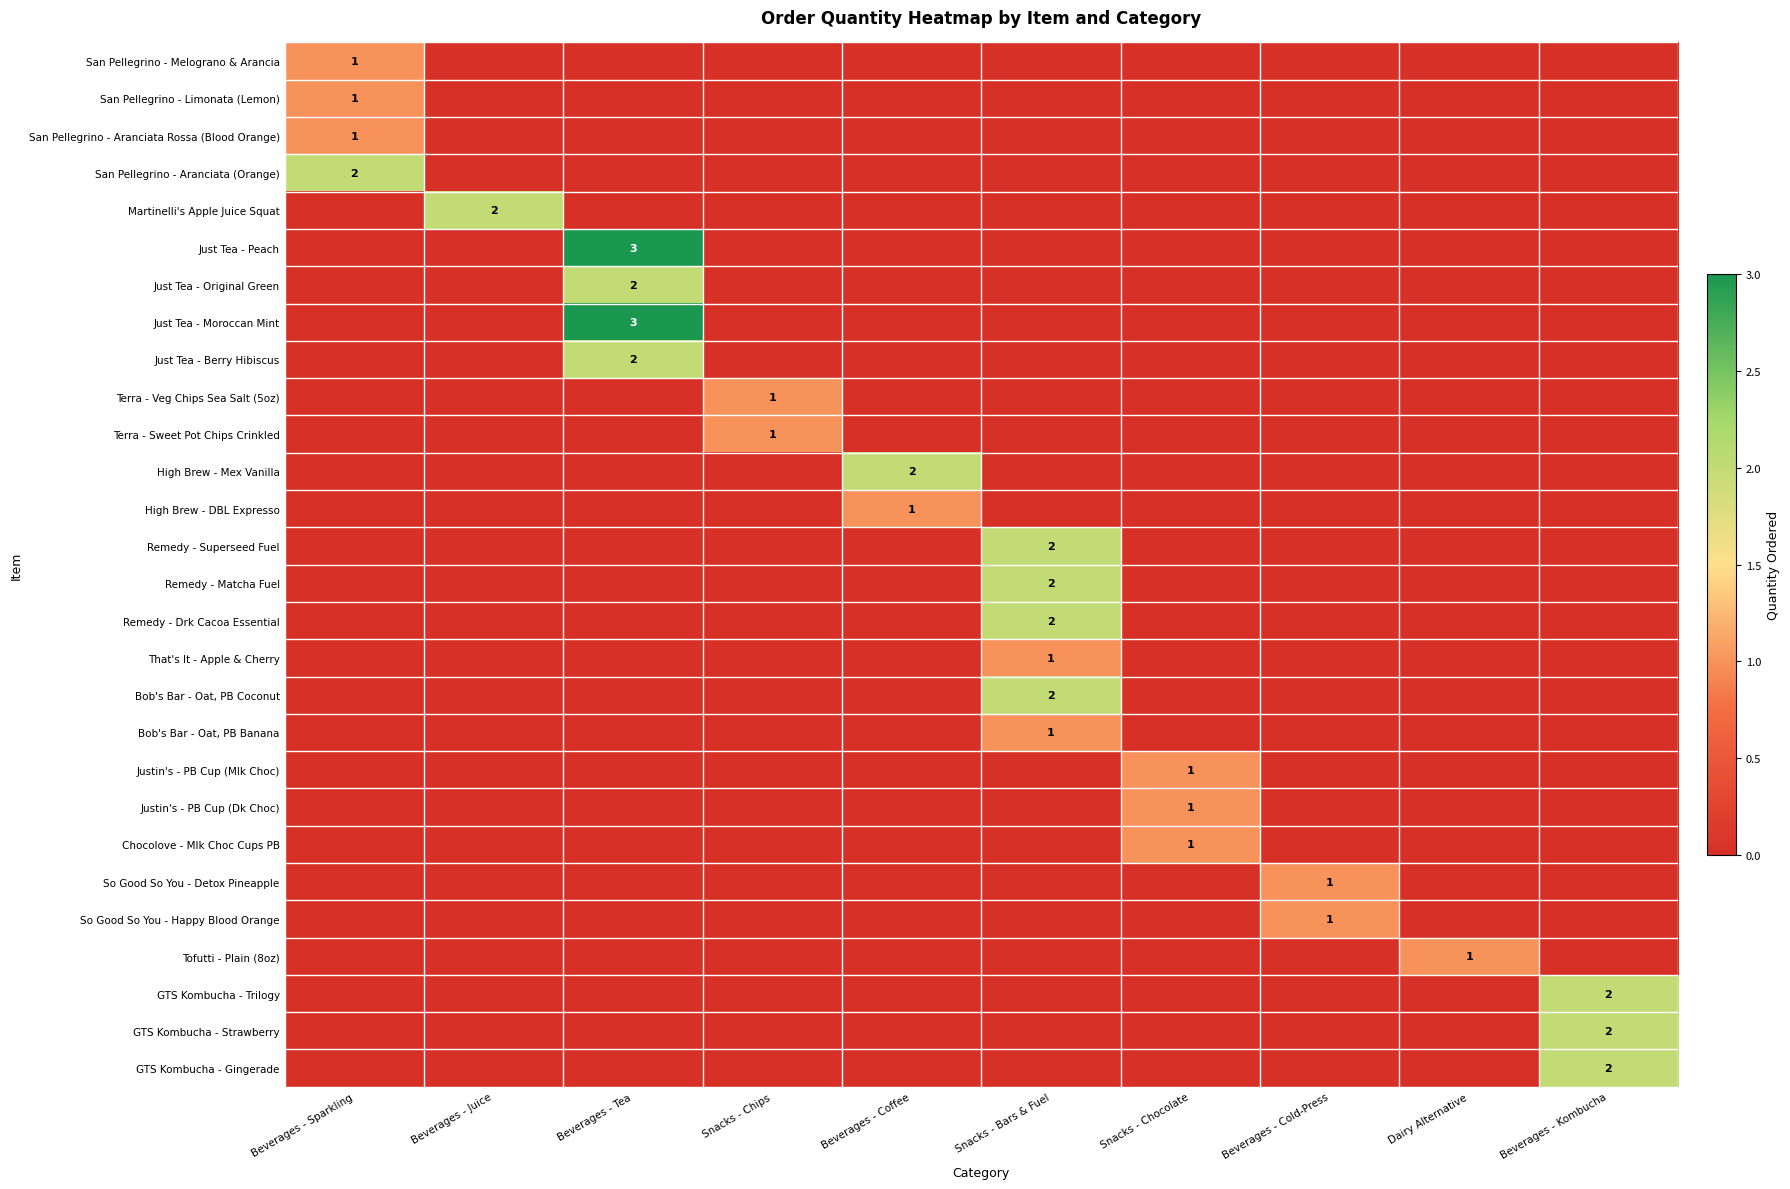

The value of Terra - Sweet Pot Chips Crinkled at Snacks - Chips is 1. True or false?

True